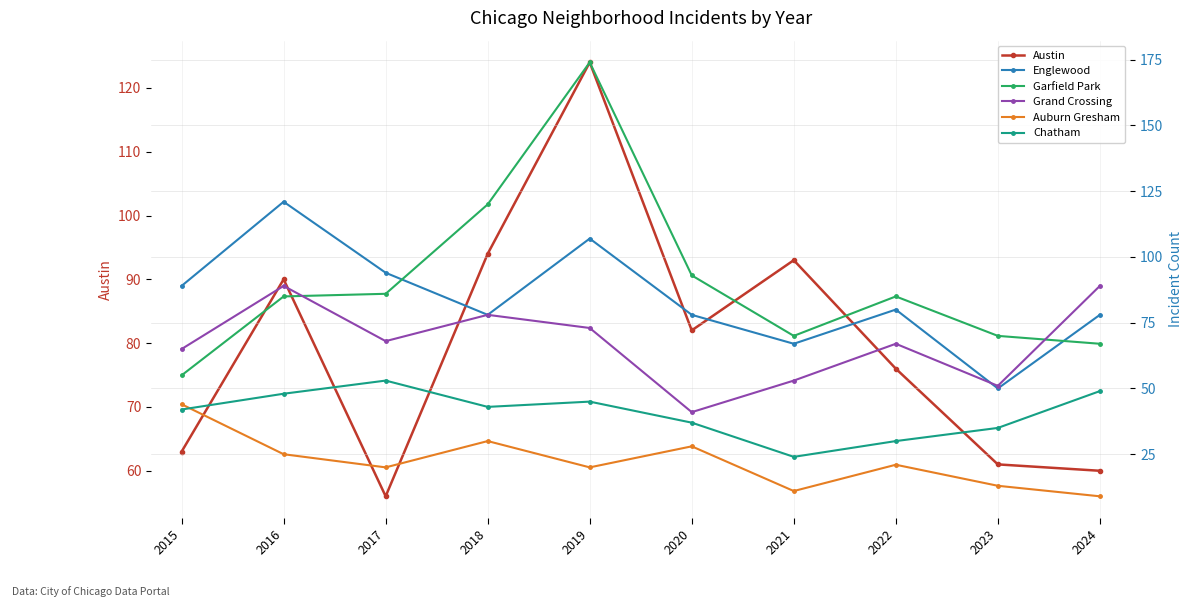

What is the greatest value displayed?

174